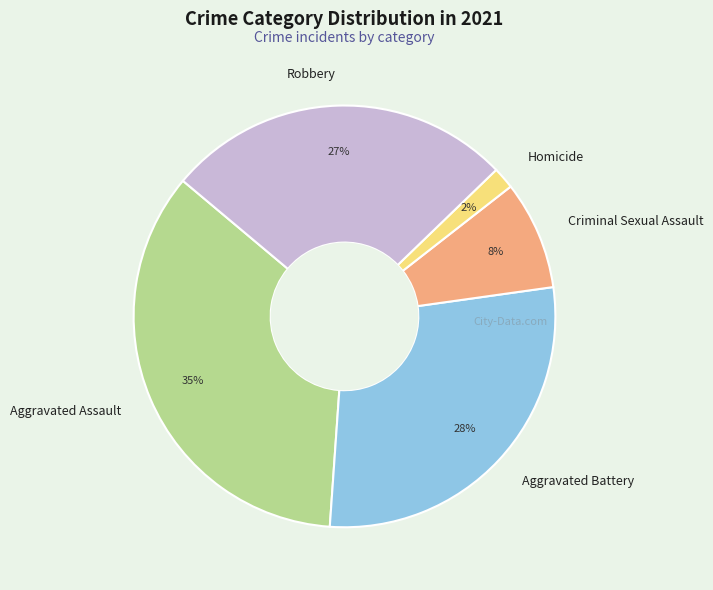

Is the sum of Robbery and Aggravated Battery greater than half?

Yes